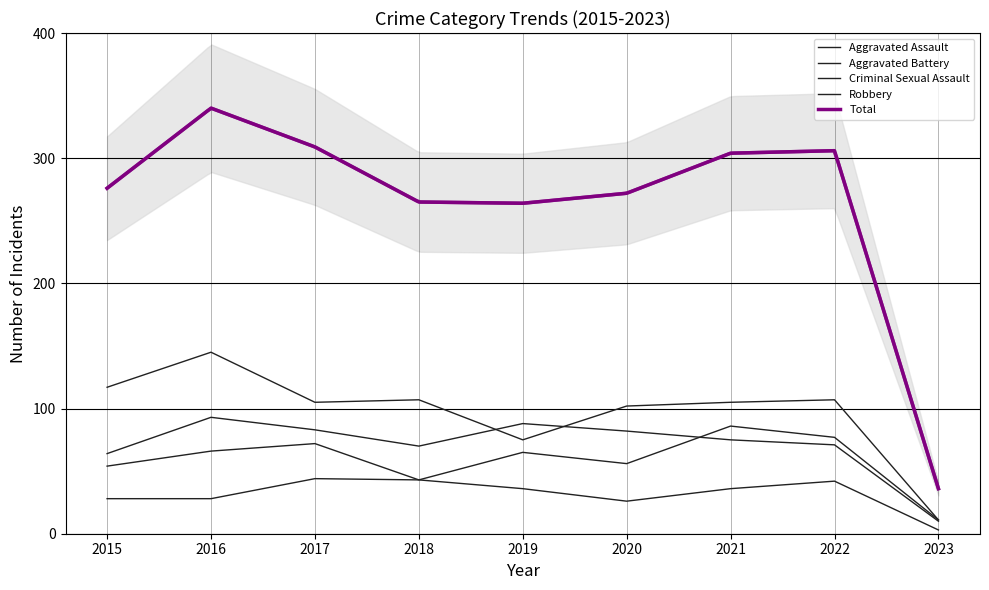

What is the average value of the Aggravated Battery series?

71